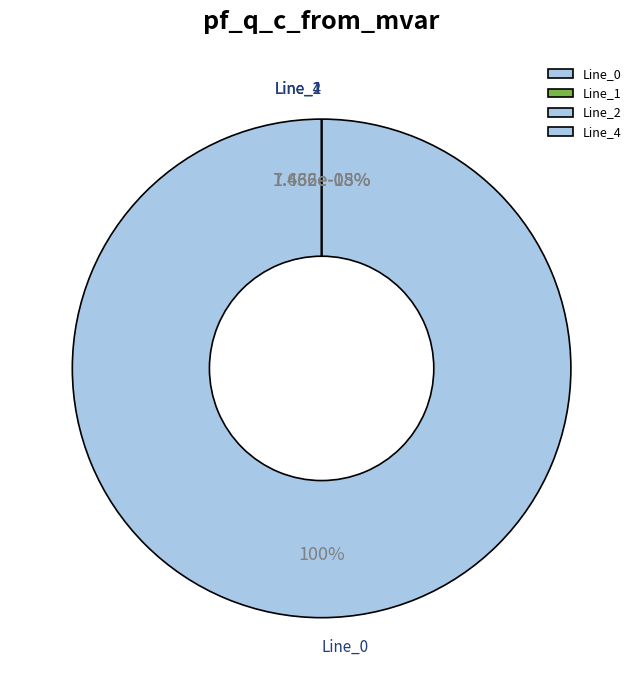

Count the number of slices in the pie.

4